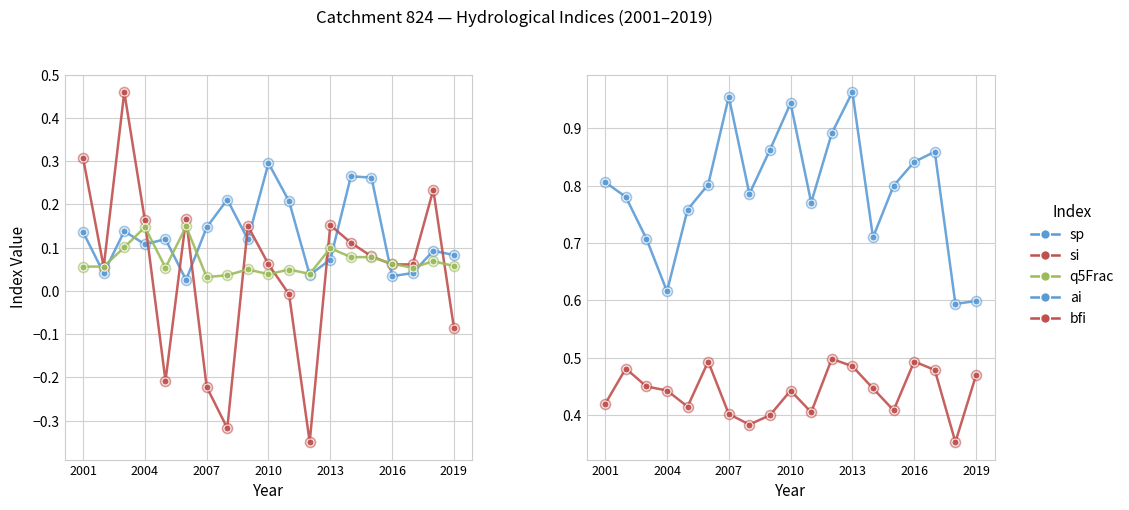

Which series contains the lowest Y value?

si